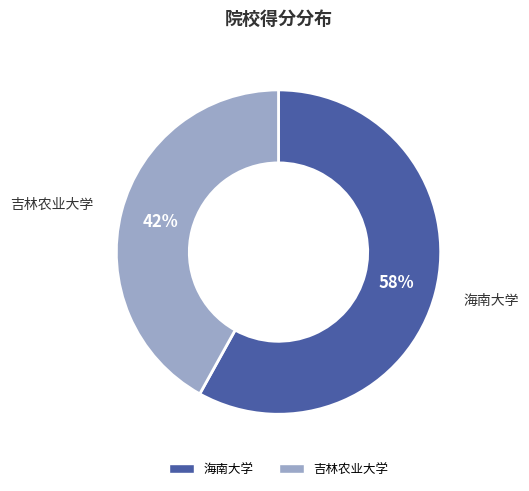

Count the number of slices in the pie.

2